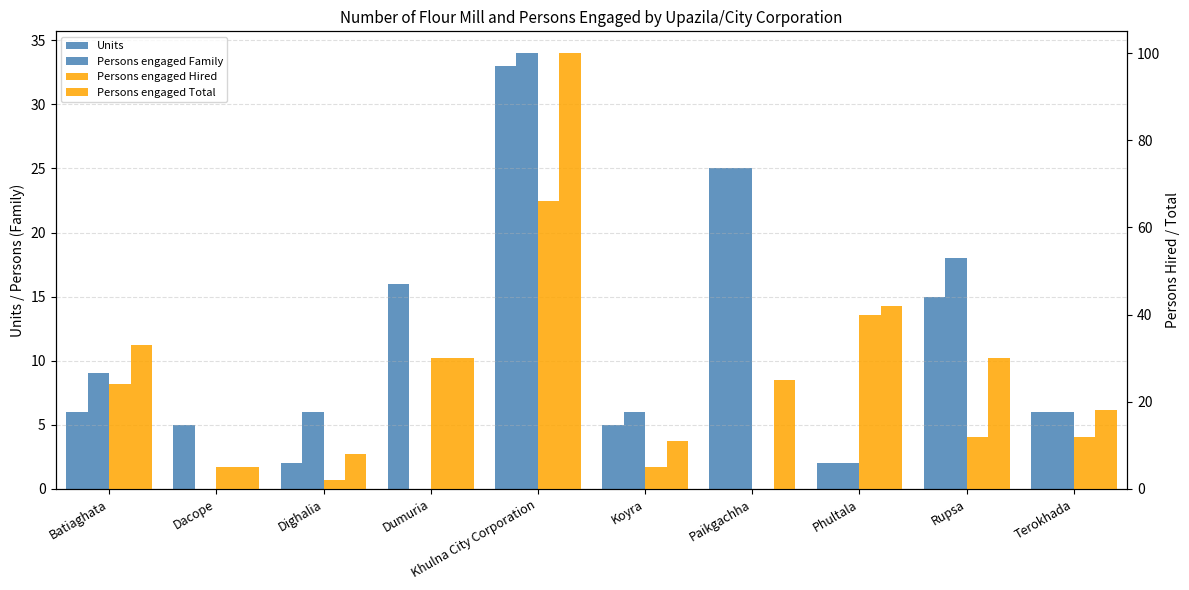

What is the label of the 8th bar from the left?

Phultala